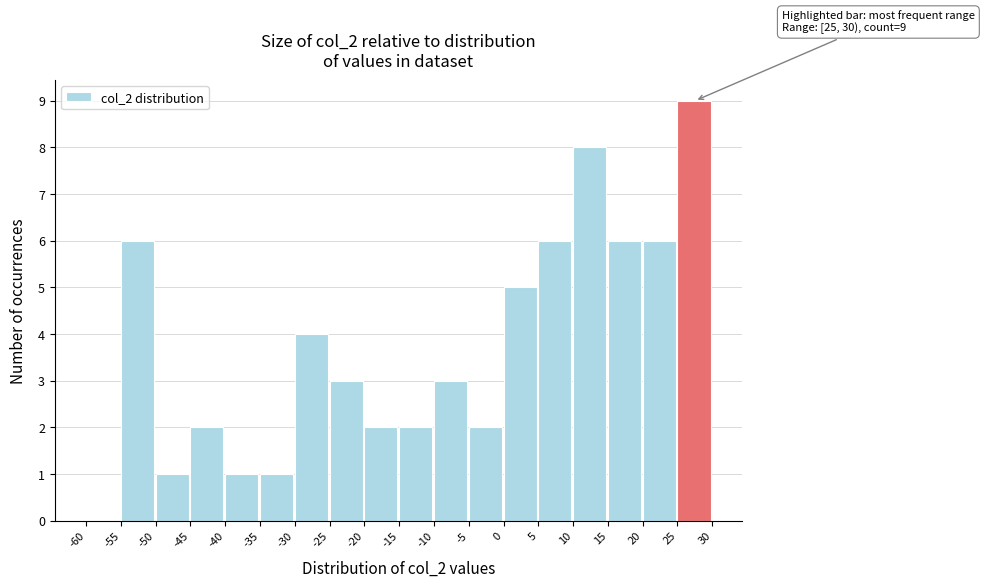

Over which range of the x-axis is the bar tallest?

25 to 30